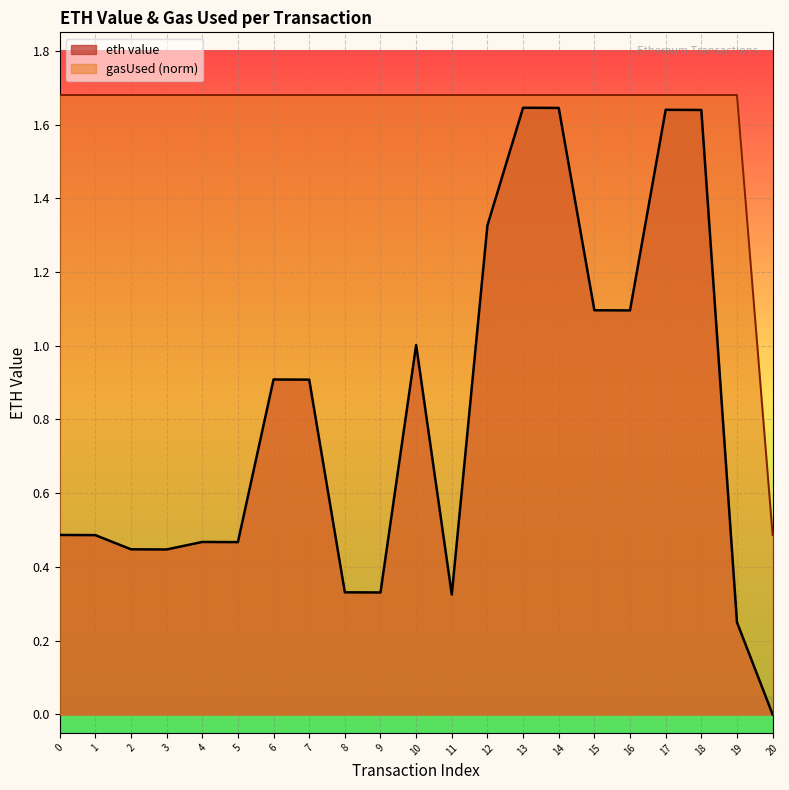

Which category has the lowest value in the gasUsed (norm) series?

20